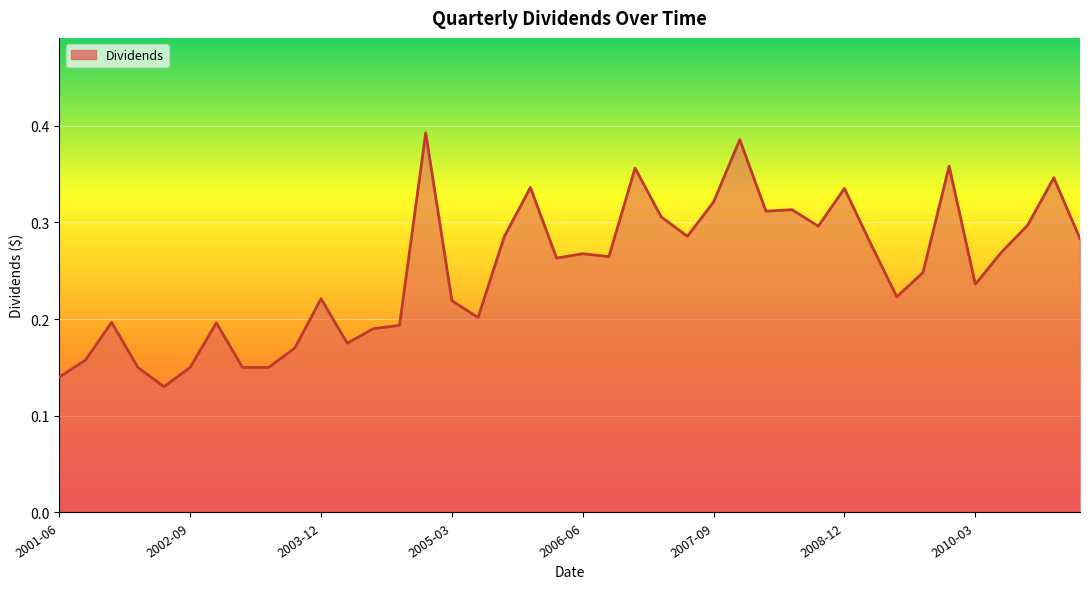

At which category does the data reach its first local valley?

2002-06